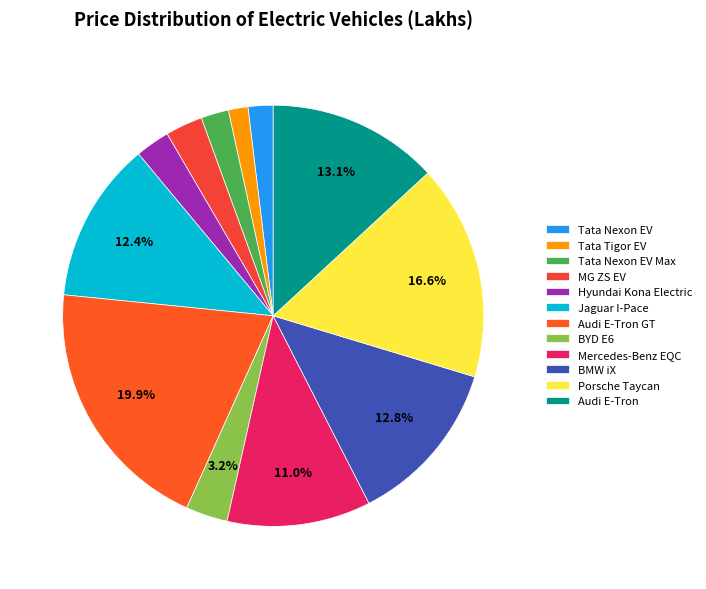

What is the ratio of the value at Audi E-Tron GT to the value at BMW iX?

1.6